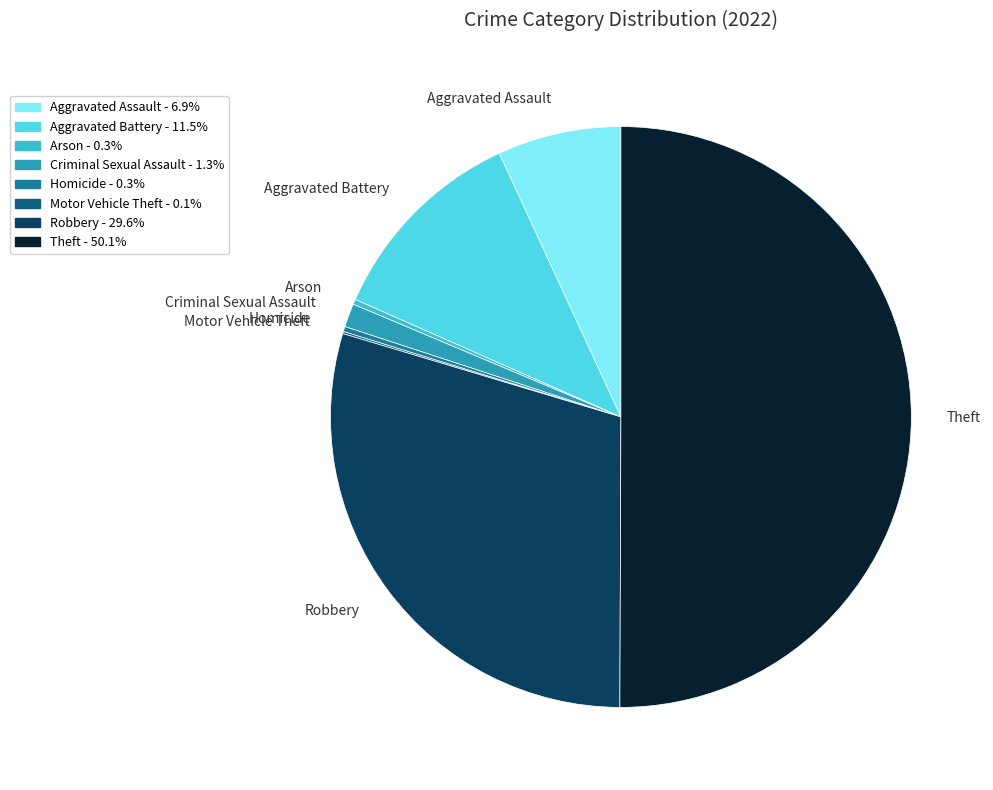

Does Robbery account for over 50% of the chart?

No